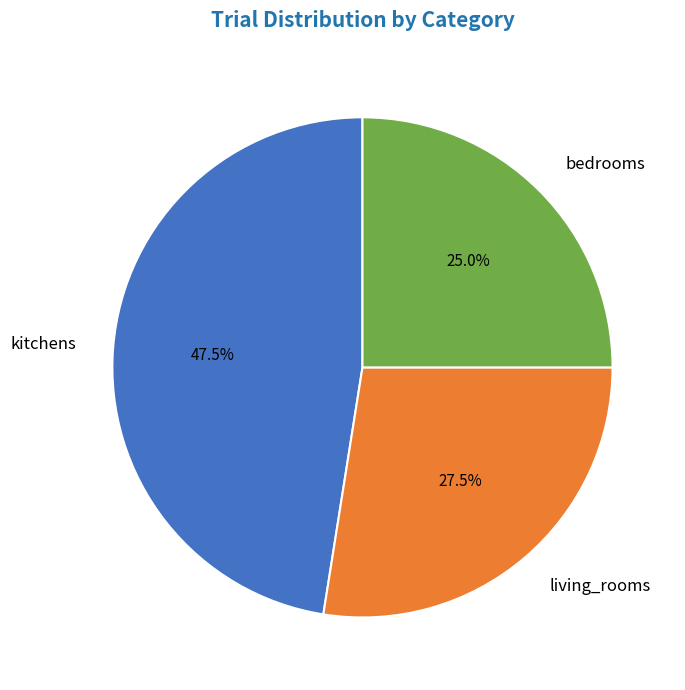

Which category has the biggest portion of the pie?

kitchens